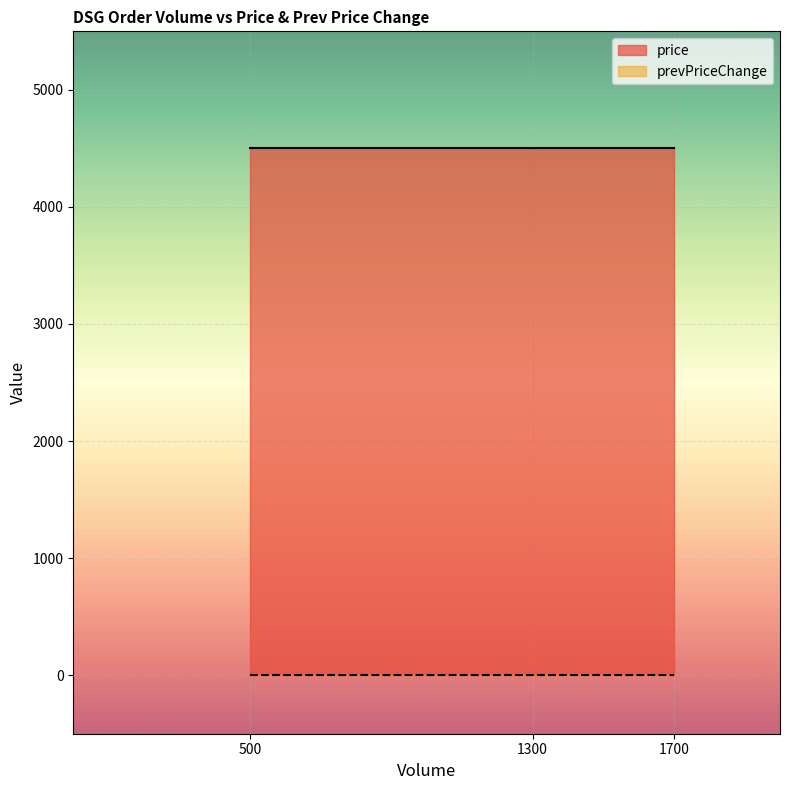

The prevPriceChange series shows 0 at 1700. True or false?

True